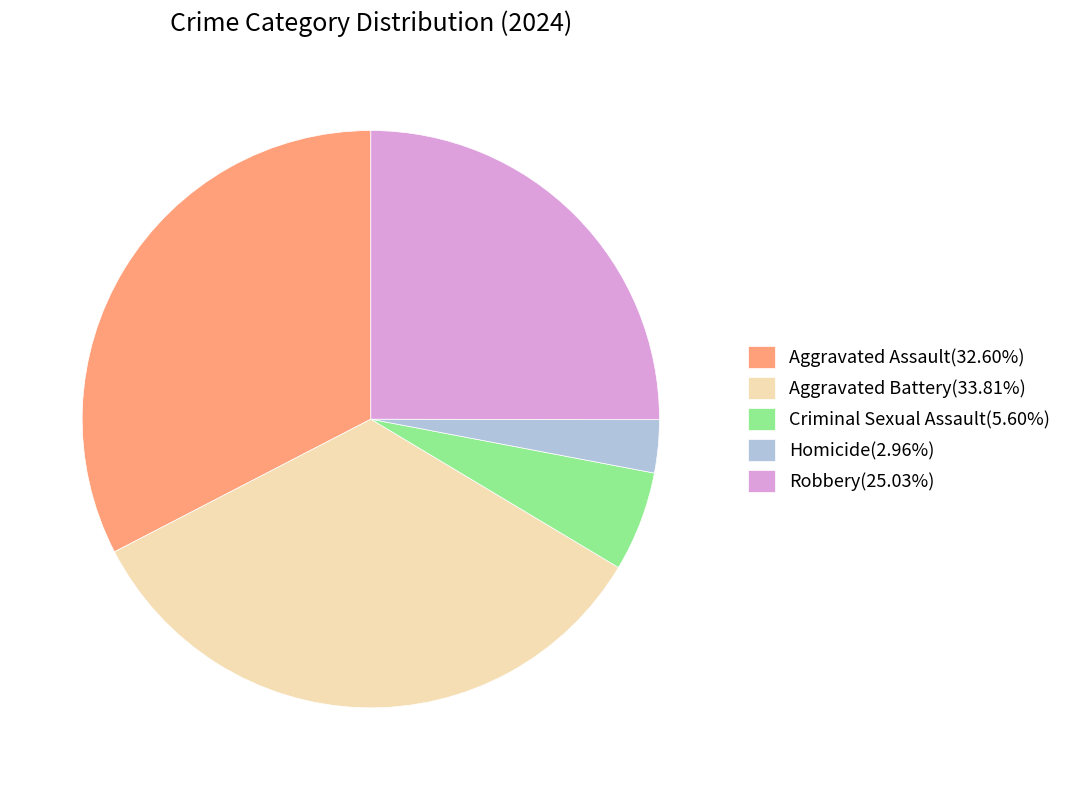

What is the ratio of the value at Robbery(25.03%) to the value at Aggravated Battery(33.81%)?

0.7